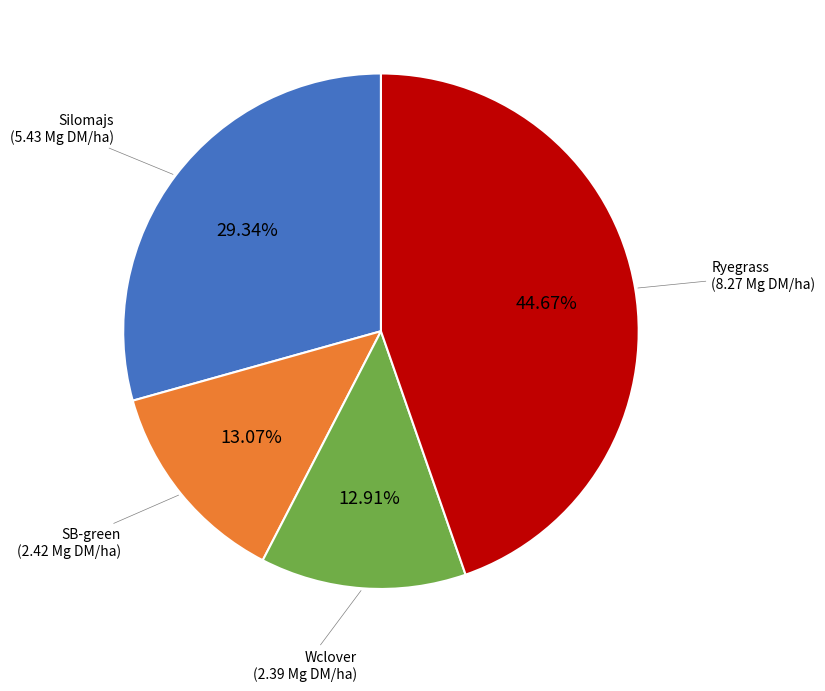

Is there any slice that represents more than half of the pie?

No